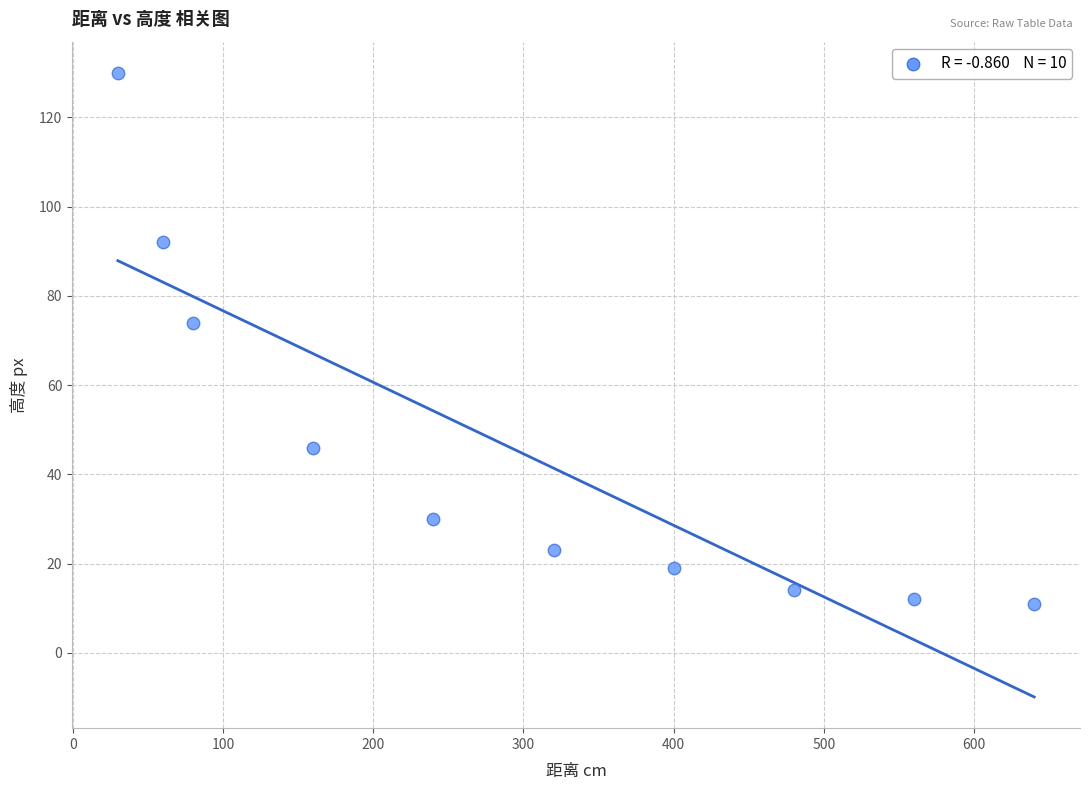

What Y value in the scatter plot is closest to 70?

74